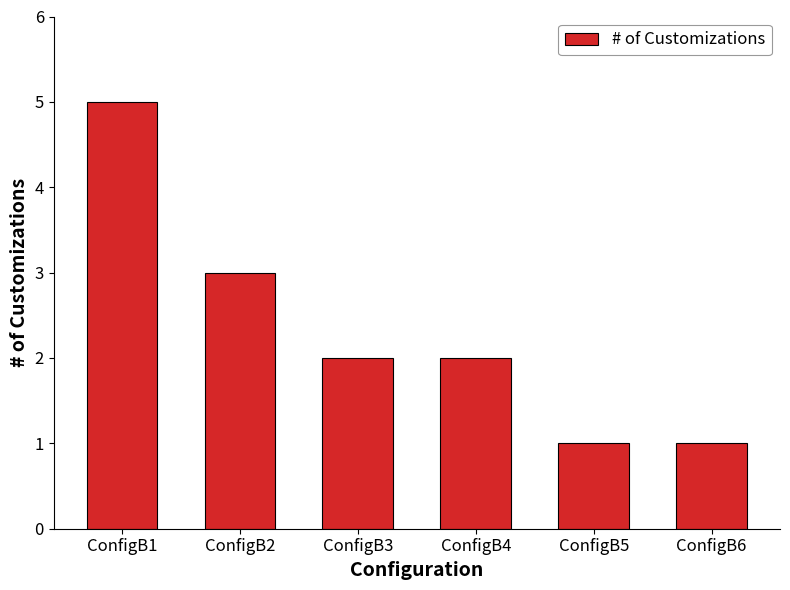

What is the difference between the maximum and minimum values?

4